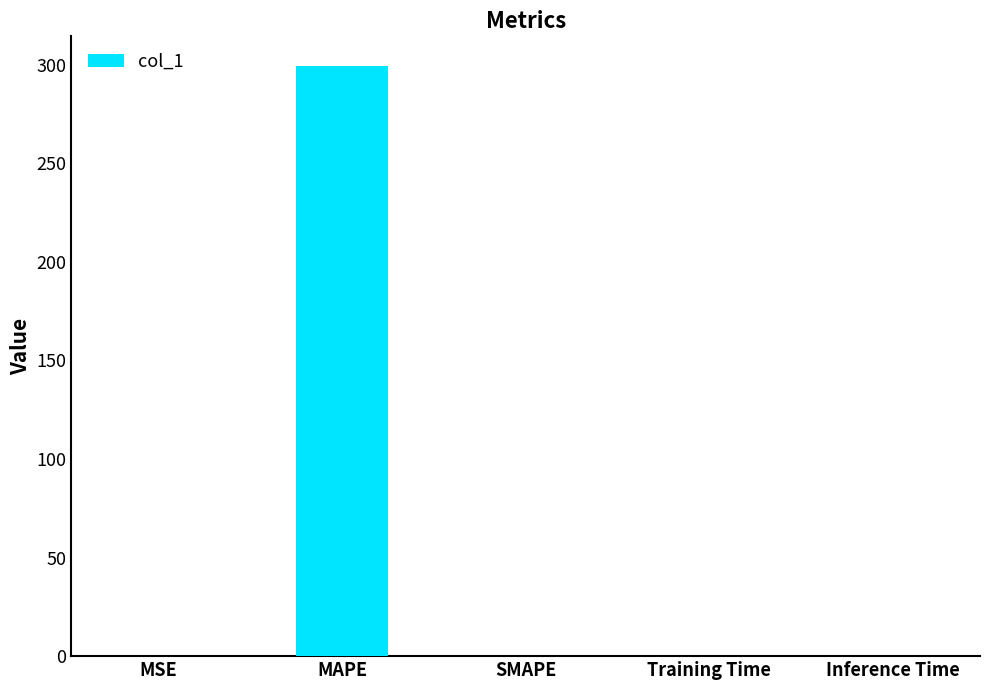

True or false: the data shows 0.0 at Inference Time.

True